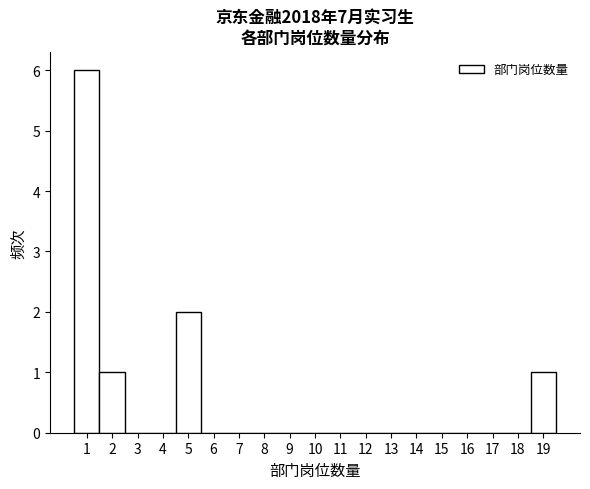

Reading left to right, transcribe this chart: for each bar, give the range it covers on the x-axis and its height. The values are not printed on the chart, so give them approximately, as read against the axis.

0.5 to 1.5: 6
1.5 to 2.5: 1
2.5 to 3.5: 0
3.5 to 4.5: 0
4.5 to 5.5: 2
5.5 to 6.5: 0
6.5 to 7.5: 0
7.5 to 8.5: 0
8.5 to 9.5: 0
9.5 to 10.5: 0
10.5 to 11.5: 0
11.5 to 12.5: 0
12.5 to 13.5: 0
13.5 to 14.5: 0
14.5 to 15.5: 0
15.5 to 16.5: 0
16.5 to 17.5: 0
17.5 to 18.5: 0
18.5 to 19.5: 1